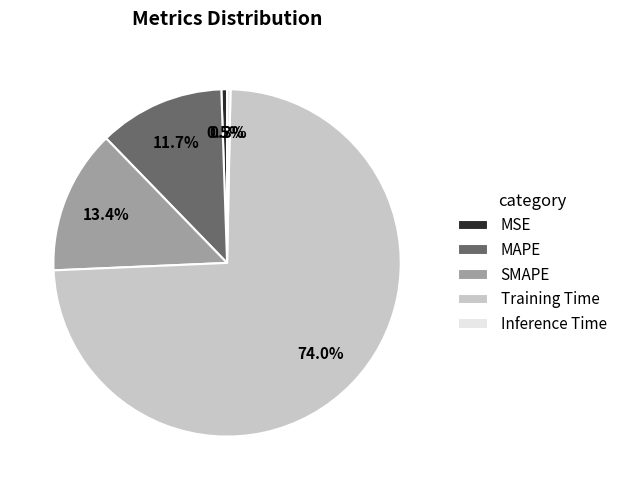

To the nearest percent, what is the difference between the largest and smallest slice percentages?

74%